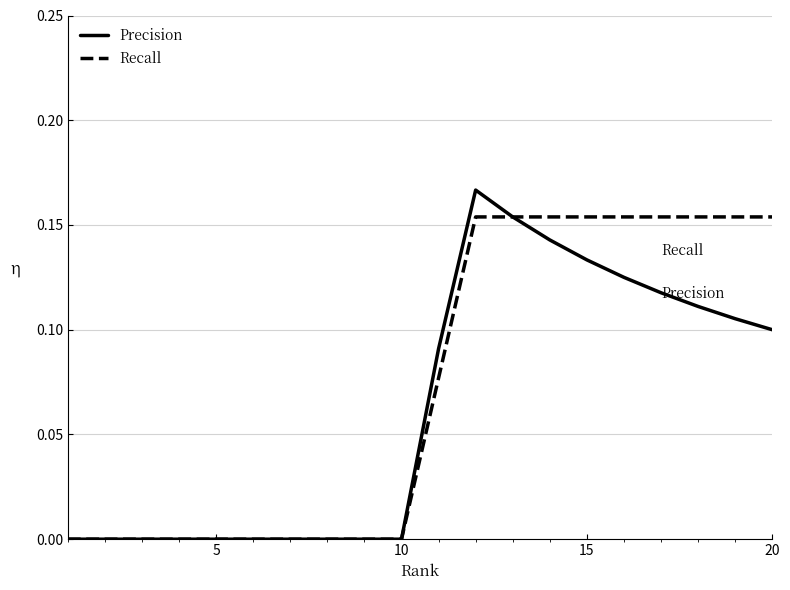

Does the chart display data point markers on the line(s)?

No